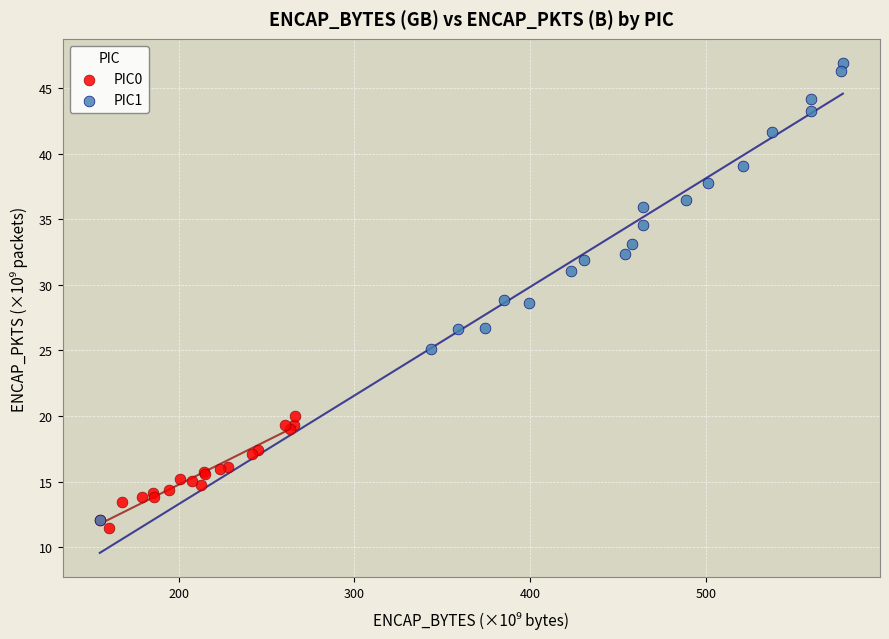

What are all the series names shown in the legend?

PIC0, PIC1